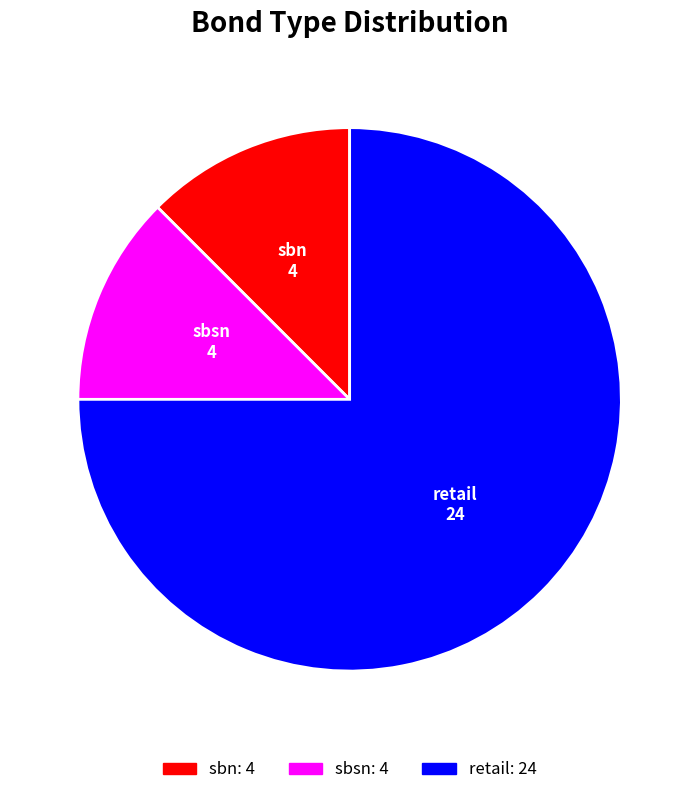

True or false: sbn accounts for 12% of the total.

True